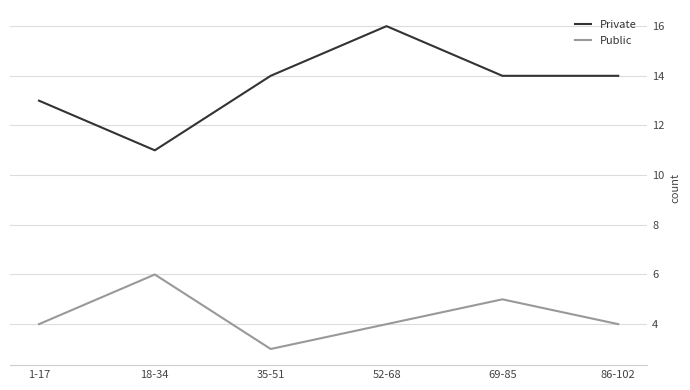

Which series has the largest range (max minus min)?

Private